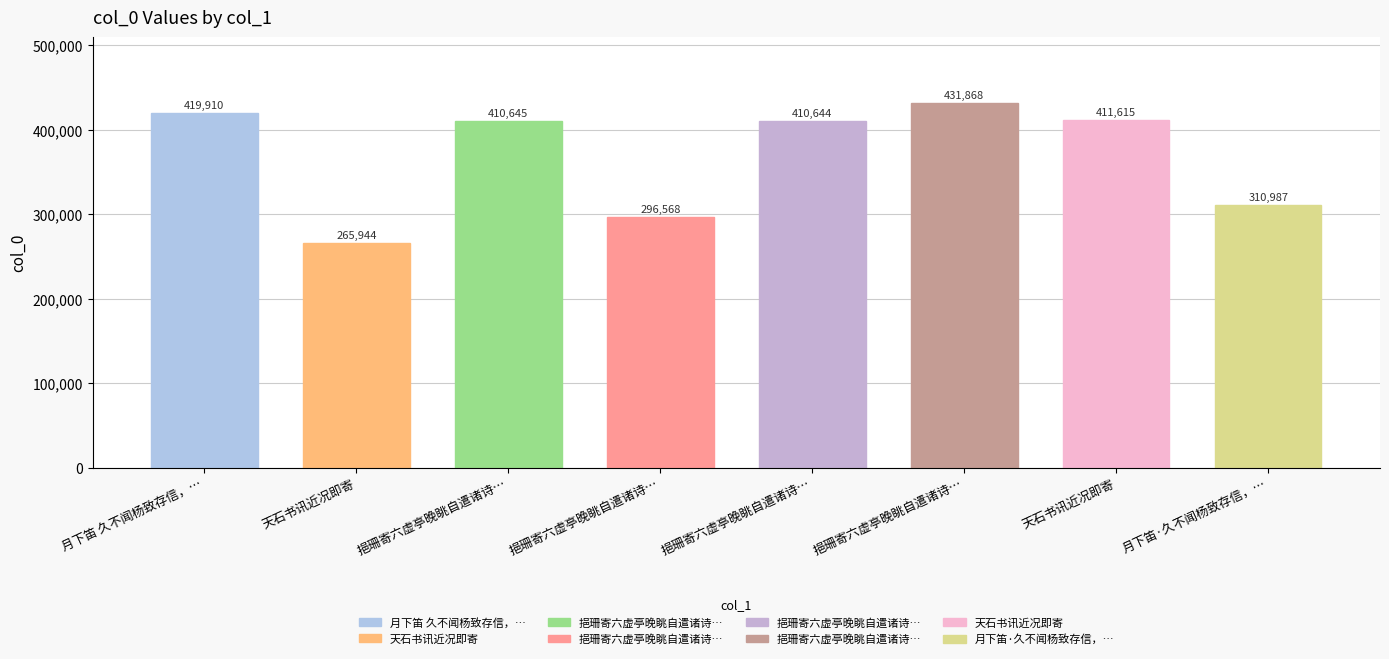

Rank the categories by value from lowest to highest.

天石书讯近况即寄, 挹珊寄六虚亭晚眺自遣诸诗属和漫成二律以当书讯, 月下笛·久不闻杨致存信，昨来书讯近况，兼问同人，赋此代柬, 挹珊寄六虚亭晚眺自遣诸诗属和漫成二律以当书讯 其一, 挹珊寄六虚亭晚眺自遣诸诗属和漫成二律以当书讯 其二, 天石书讯近况即寄, 月下笛 久不闻杨致存信，昨来书讯近况，兼问同人，赋此代柬, 挹珊寄六虚亭晚眺自遣诸诗属和漫成二律以当书讯